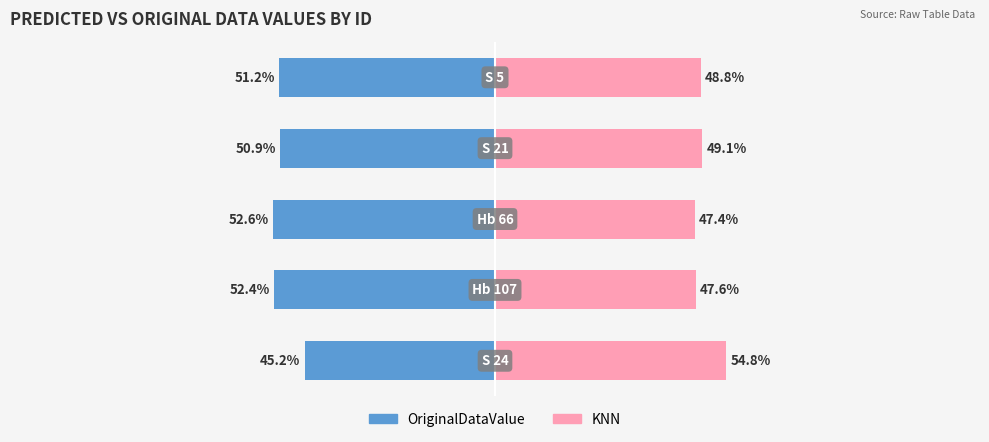

What are all the series names shown in the legend?

OriginalDataValue, KNN